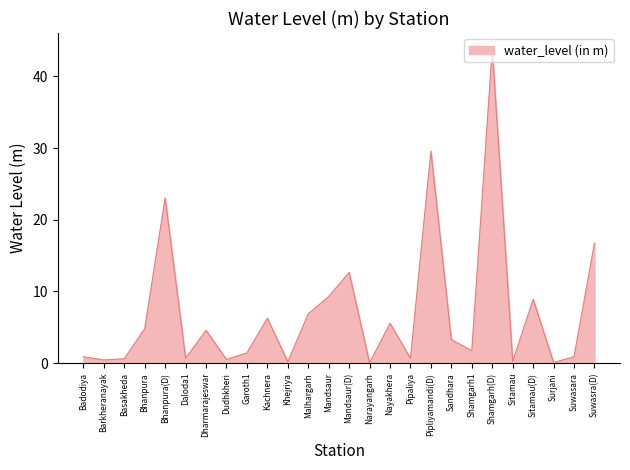

The chart shows a value of 5.7 at Sandhara. True or false?

False